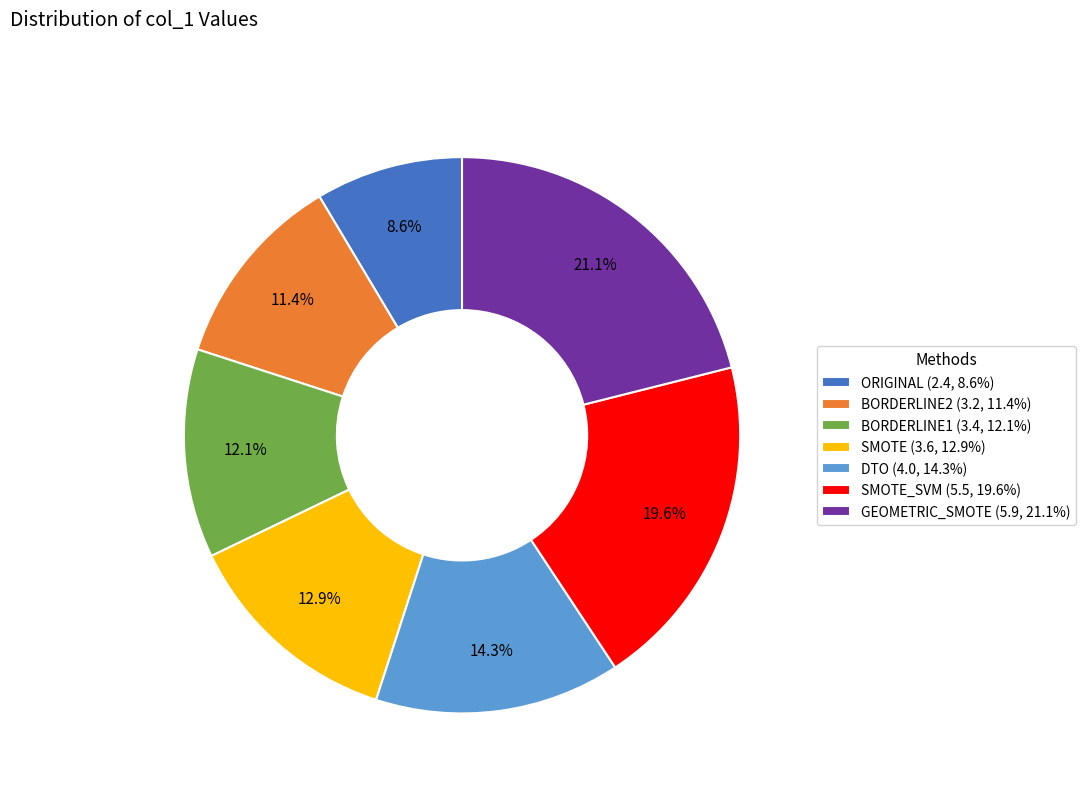

How many segments does this pie chart have?

7